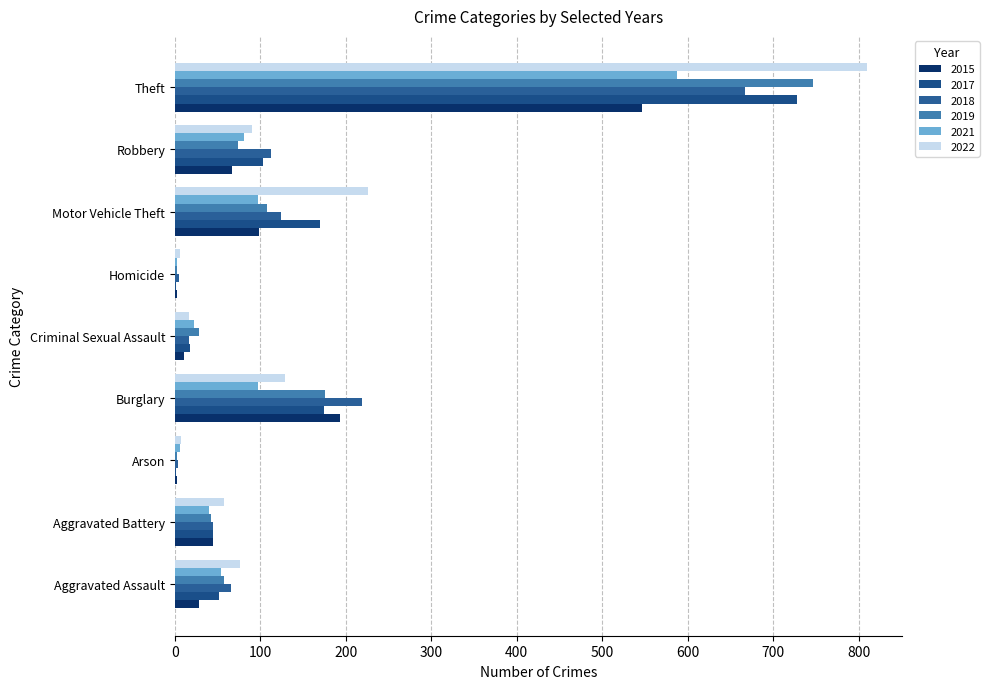

Reading right to left, transcribe all the data shown in this chart.

2015: 547	67	98	2	11	193	2	44	28
2017: 728	103	170	1	18	174	1	44	52
2018: 667	113	124	5	17	219	4	45	66
2019: 747	74	108	3	28	176	2	42	57
2021: 588	81	97	2	22	97	6	40	54
2022: 810	90	226	6	17	129	7	58	76